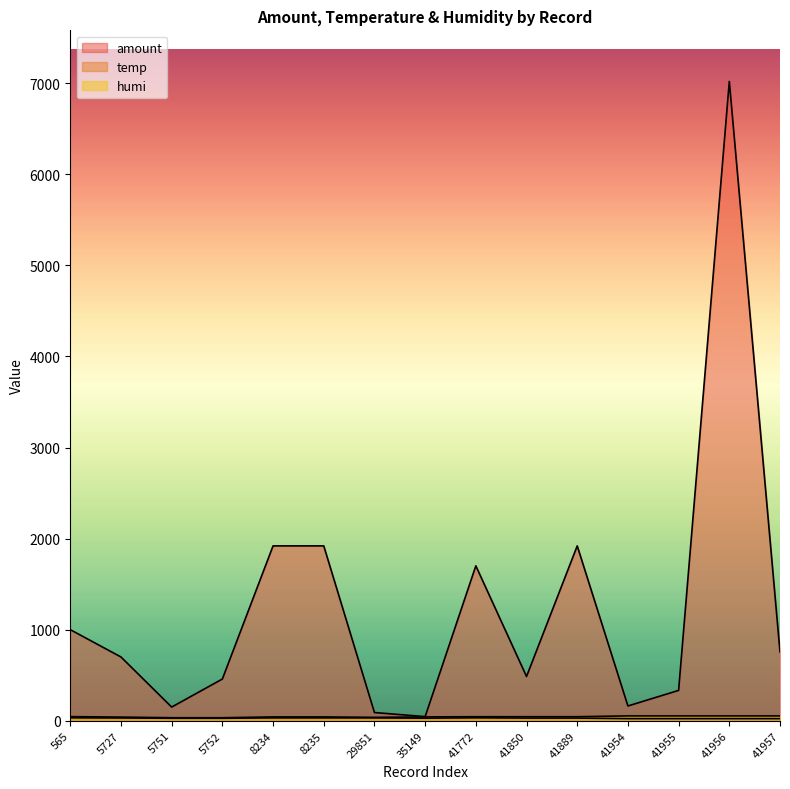

Is the value of amount at 41850 greater than the value of humi at 41850?

Yes